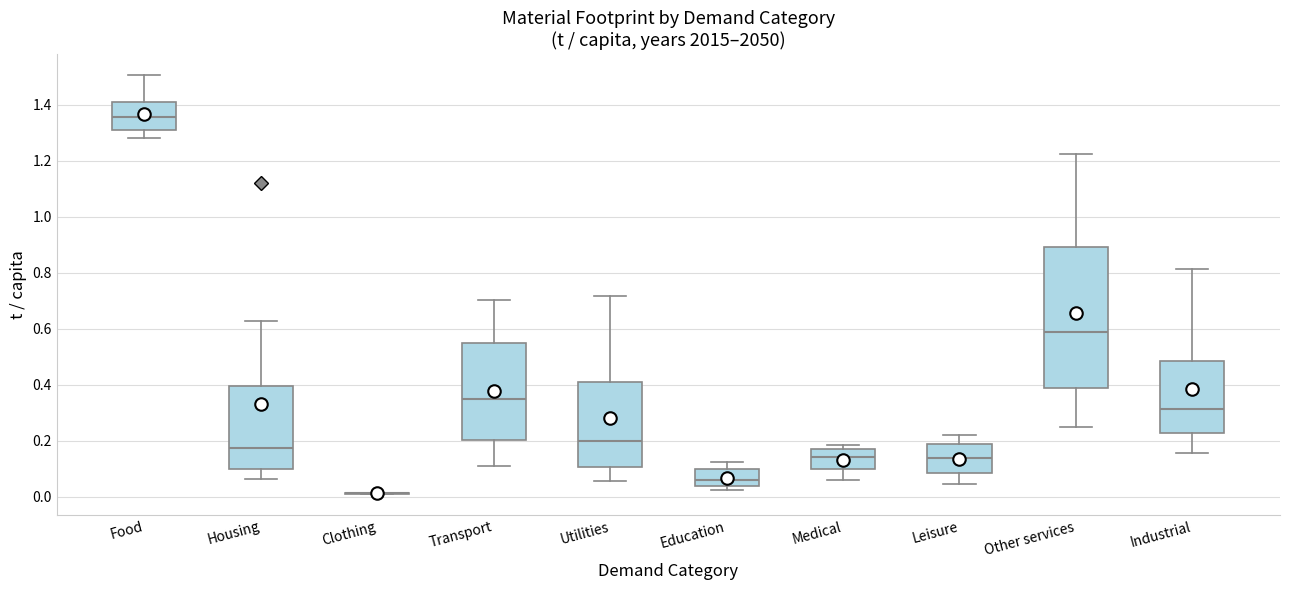

Reading left to right, read every box against the y-axis: the position of its median line, the range the box covers, and the ends of its whiskers. The values are not printed on the chart, so give them approximately, as read against the axis.

Food: median 1.36, box 1.32 to 1.40, whiskers 1.28 to 1.50
Housing: median 0.18, box 0.10 to 0.40, whiskers 0.06 to 0.62
Clothing: box collapsed to a line at 0.02, whiskers 0.00 to 0.02
Transport: median 0.34, box 0.20 to 0.54, whiskers 0.12 to 0.70
Utilities: median 0.20, box 0.10 to 0.40, whiskers 0.06 to 0.72
Education: median 0.06, box 0.04 to 0.10, whiskers 0.02 to 0.12
Medical: median 0.14, box 0.10 to 0.16, whiskers 0.06 to 0.18
Leisure: median 0.14, box 0.08 to 0.18, whiskers 0.04 to 0.22
Other services: median 0.58, box 0.38 to 0.90, whiskers 0.24 to 1.22
Industrial: median 0.32, box 0.22 to 0.48, whiskers 0.16 to 0.82